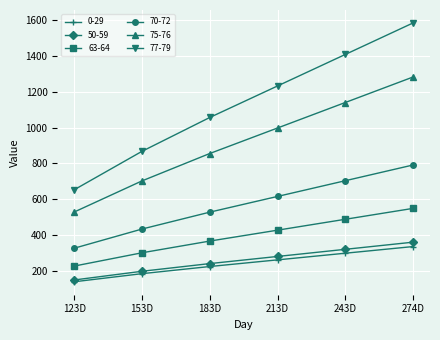

What is the sum of all 50-59 values?

1541.2